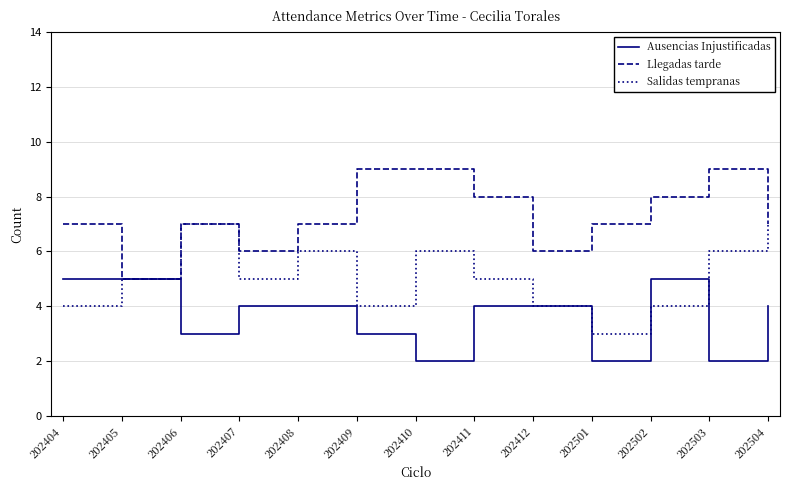

The value of Salidas tempranas at 202405 is 5. True or false?

True